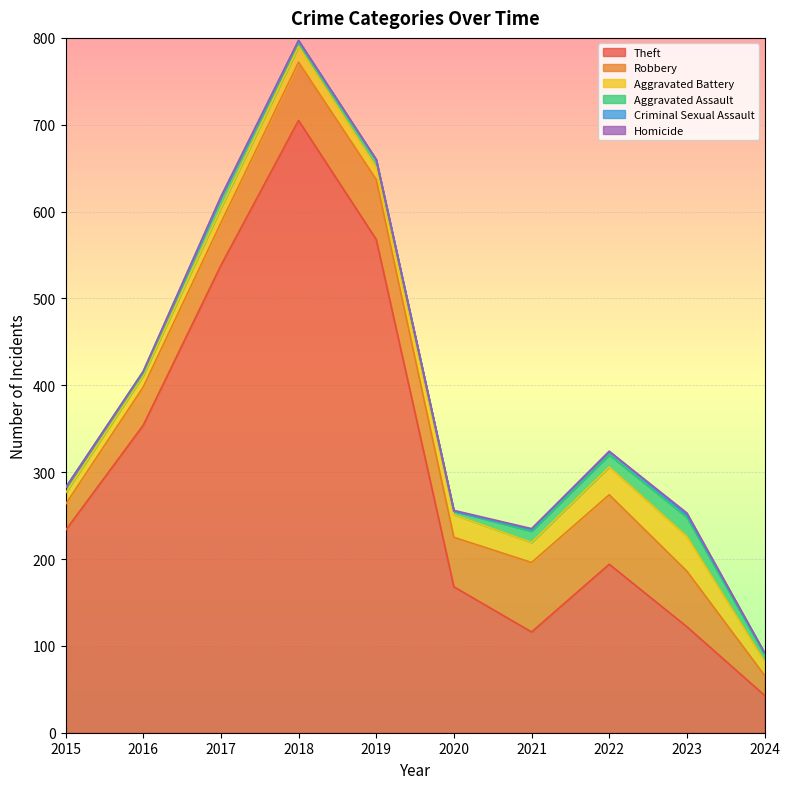

How many values in the Aggravated Assault series are below 8?

4